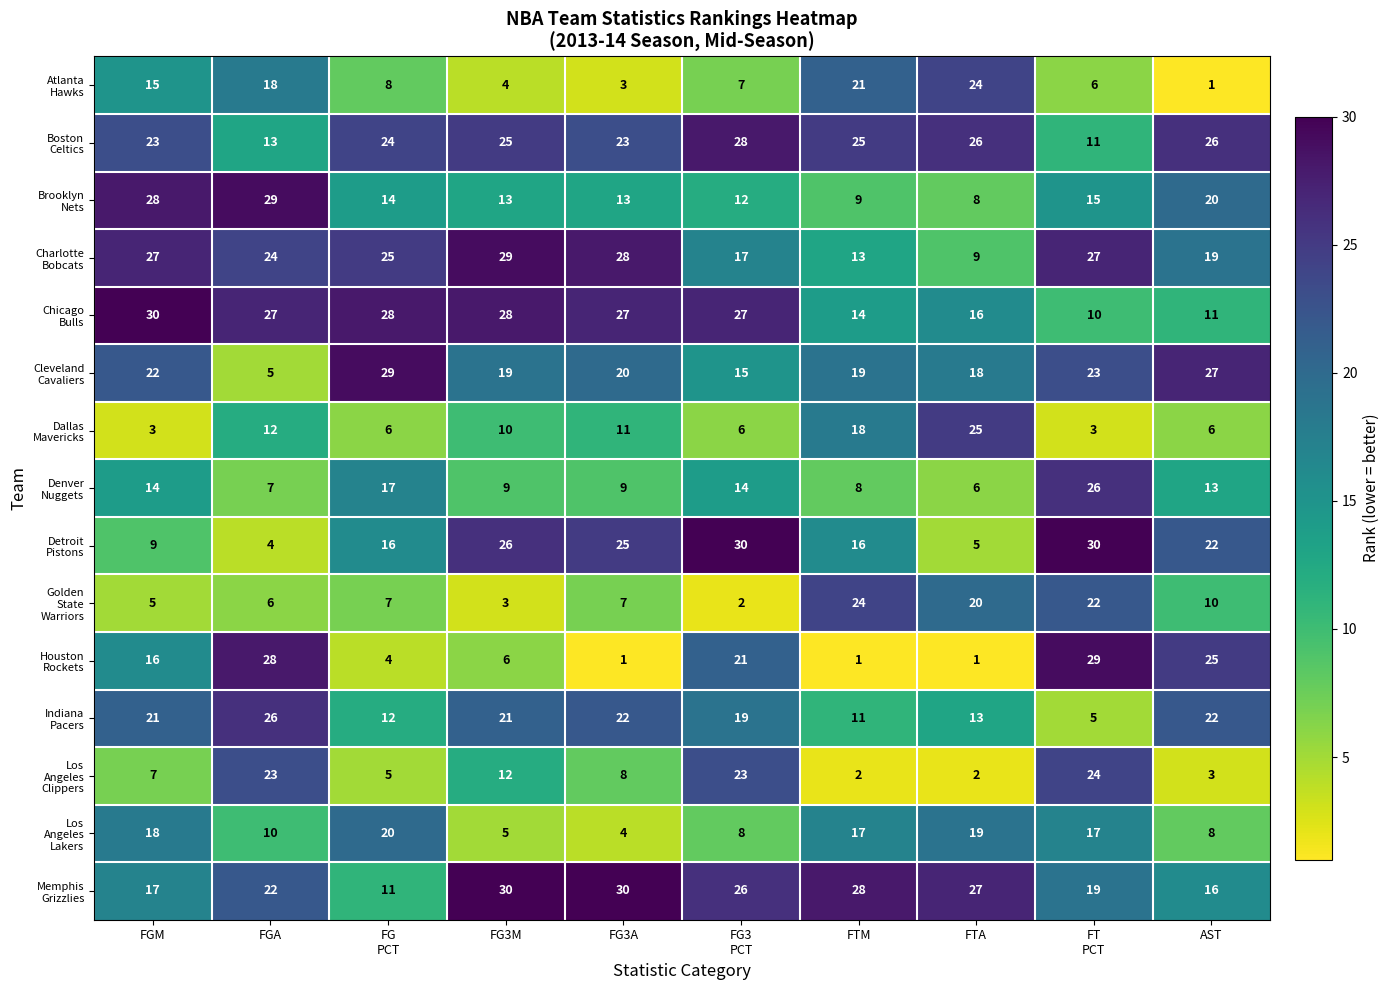

What is the maximum value shown in the chart?

30